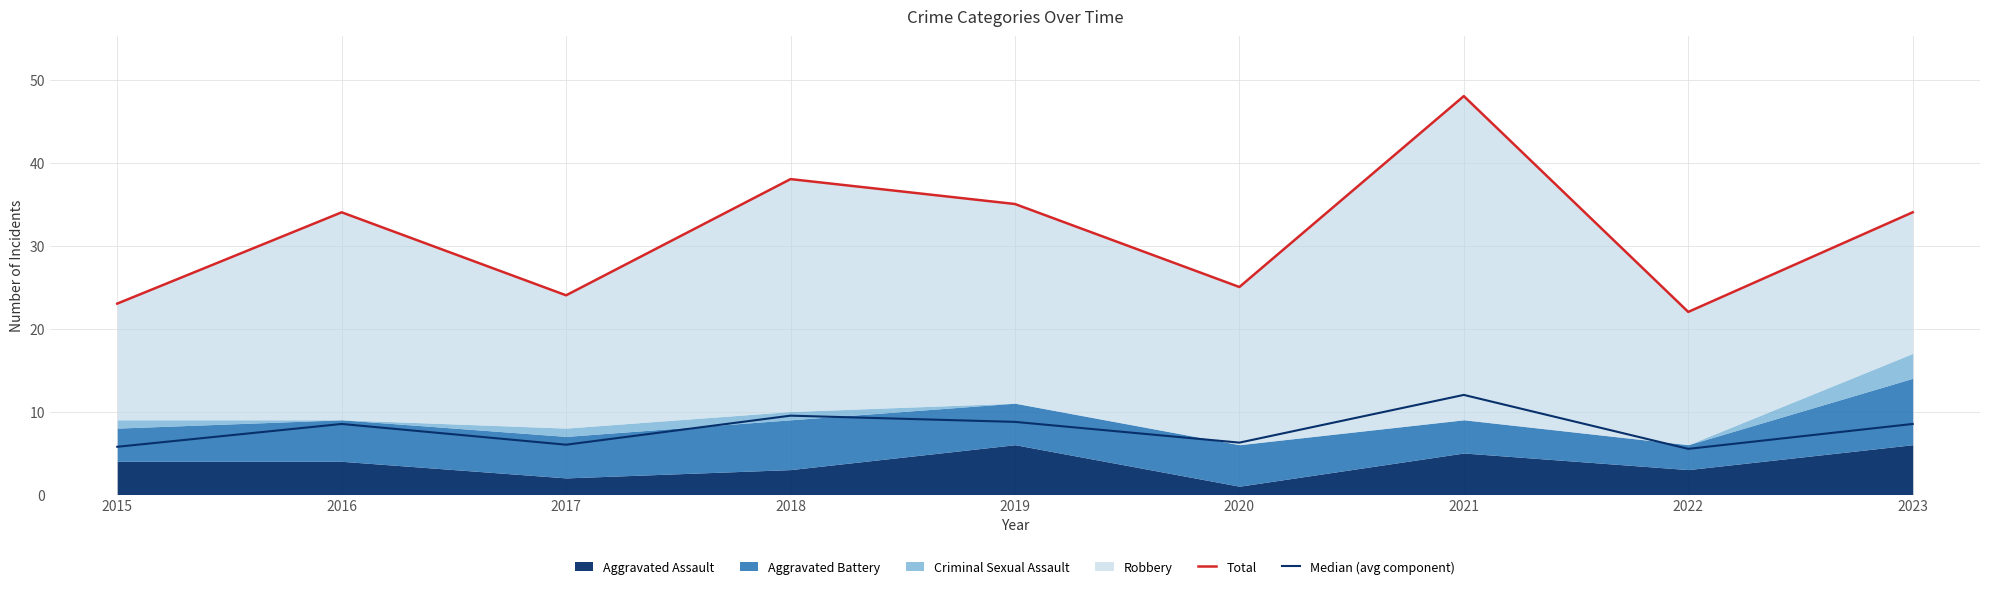

What is the value of the Median (avg component) point at the 8th from the left?

5.5